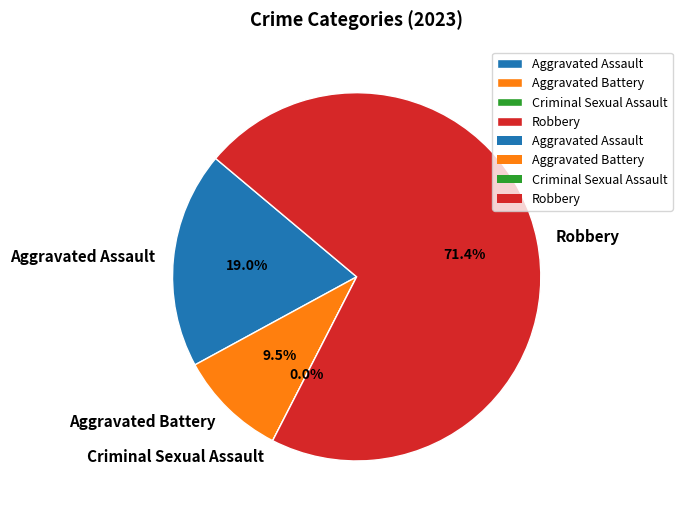

Count the number of slices in the pie.

4